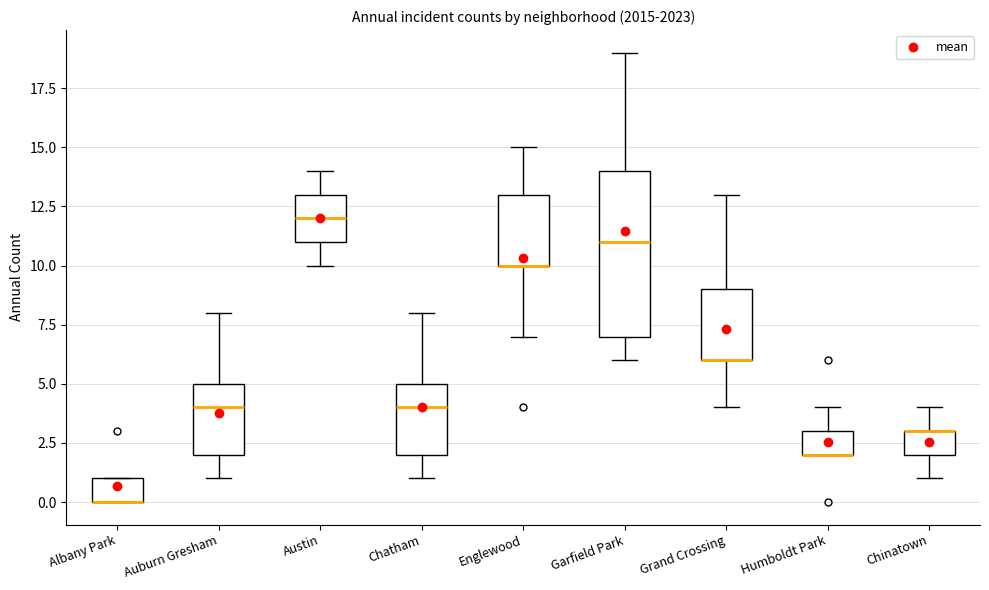

Reading left to right, transcribe this box plot: for each box, give where its median line is, the range the box spans, and where its two whiskers end, as read against the y-axis. The values are not printed on the chart, so give them approximately, as read against the axis.

Albany Park: median 0 (drawn on the box's lower edge), box 0 to 1, whiskers 0 to 1
Auburn Gresham: median 4, box 2 to 5, whiskers 1 to 8
Austin: median 12, box 11 to 13, whiskers 10 to 14
Chatham: median 4, box 2 to 5, whiskers 1 to 8
Englewood: median 10 (drawn on the box's lower edge), box 10 to 13, whiskers 7 to 15
Garfield Park: median 11, box 7 to 14, whiskers 6 to 19
Grand Crossing: median 6 (drawn on the box's lower edge), box 6 to 9, whiskers 4 to 13
Humboldt Park: median 2 (drawn on the box's lower edge), box 2 to 3, whiskers 2 to 4
Chinatown: median 3 (drawn on the box's upper edge), box 2 to 3, whiskers 1 to 4